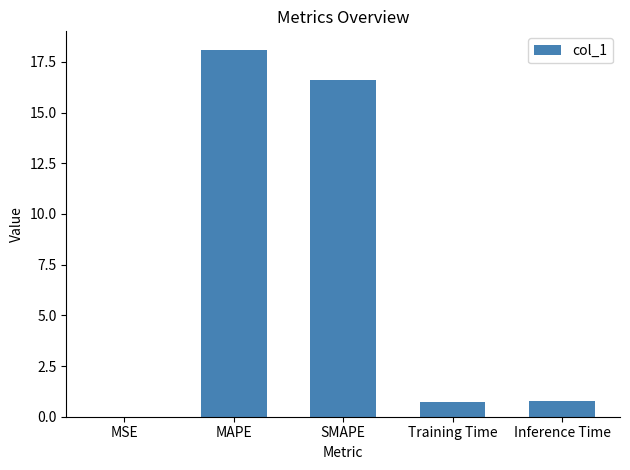

Is it true that the value at Inference Time is 0.8?

True